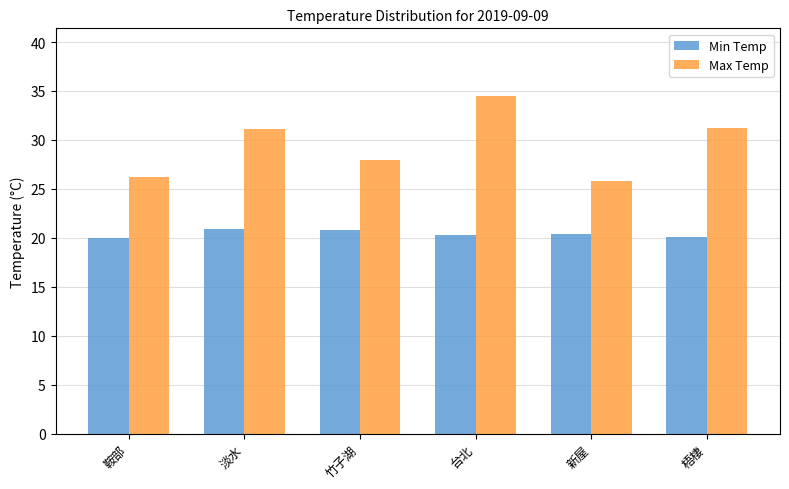

How many data points in Max Temp are less than 31?

3